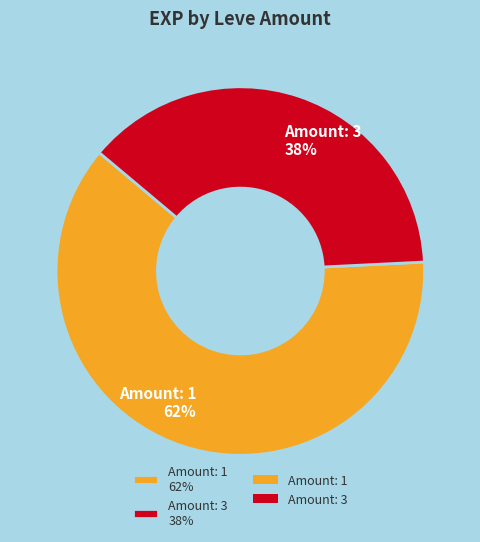

Between Amount: 1 62% and Amount: 3 38%, which is larger?

Amount: 1 62%